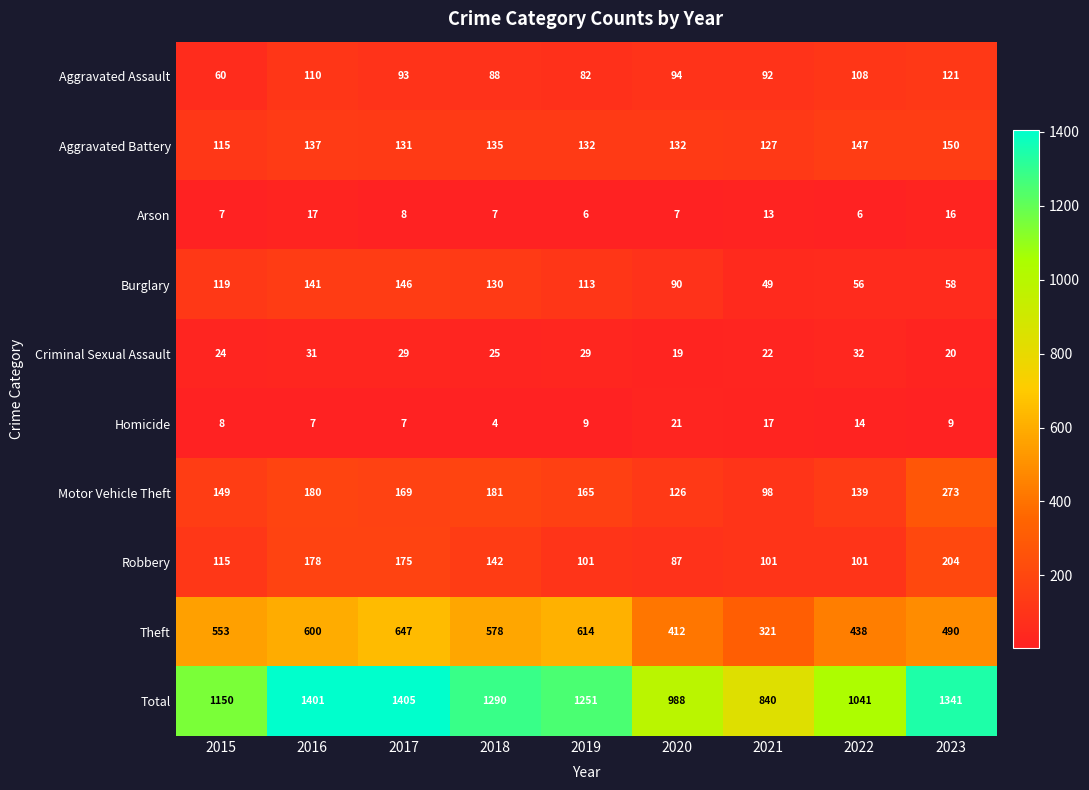

What is the spread (max minus min) of values at 2021?

827